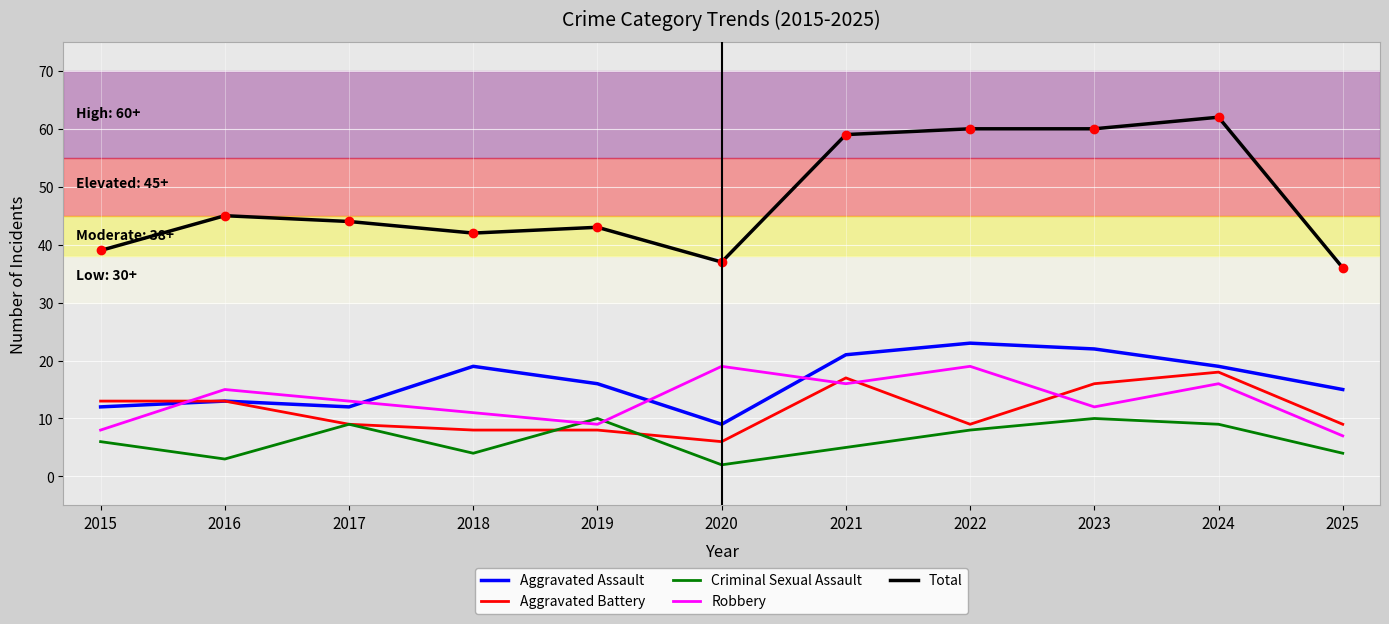

Reading left to right, list all the values displayed in this chart.

Aggravated Assault: 2015=12	2016=13	2017=12	2018=19	2019=16	2020=9	2021=21	2022=23	2023=22	2024=19	2025=15
Aggravated Battery: 2015=13	2016=13	2017=9	2018=8	2019=8	2020=6	2021=17	2022=9	2023=16	2024=18	2025=9
Criminal Sexual Assault: 2015=6	2016=3	2017=9	2018=4	2019=10	2020=2	2021=5	2022=8	2023=10	2024=9	2025=4
Robbery: 2015=8	2016=15	2017=13	2018=11	2019=9	2020=19	2021=16	2022=19	2023=12	2024=16	2025=7
Total: 2015=39	2016=45	2017=44	2018=42	2019=43	2020=37	2021=59	2022=60	2023=60	2024=62	2025=36